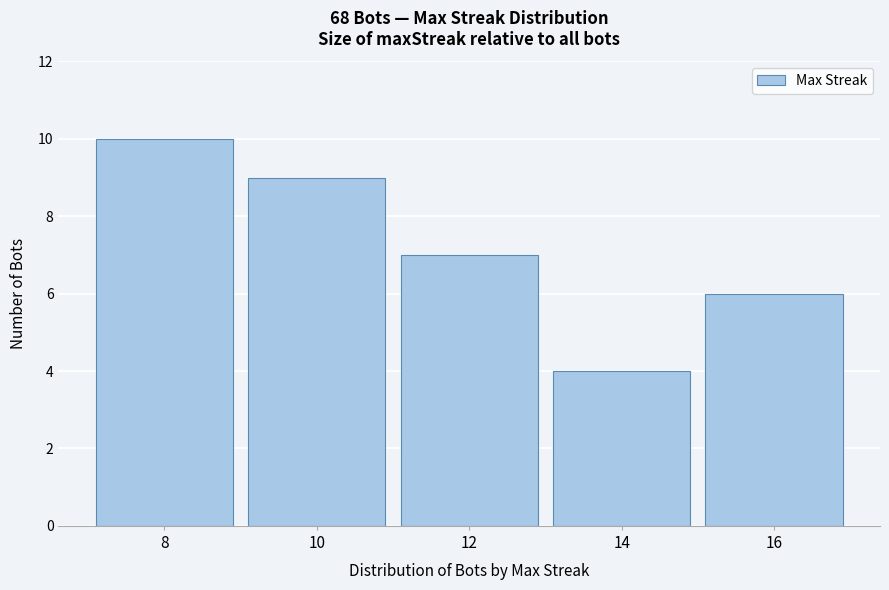

Reading left to right, extract all data points from this chart.

10	9	7	4	6